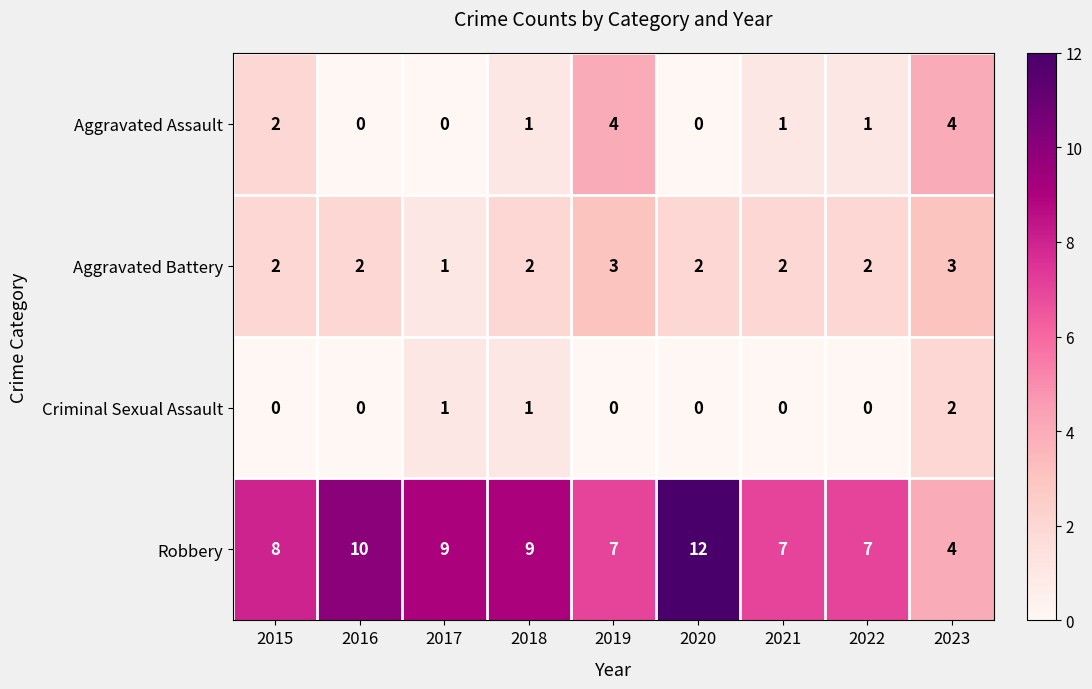

List the series in order of their peak value, lowest first.

Criminal Sexual Assault, Aggravated Battery, Aggravated Assault, Robbery